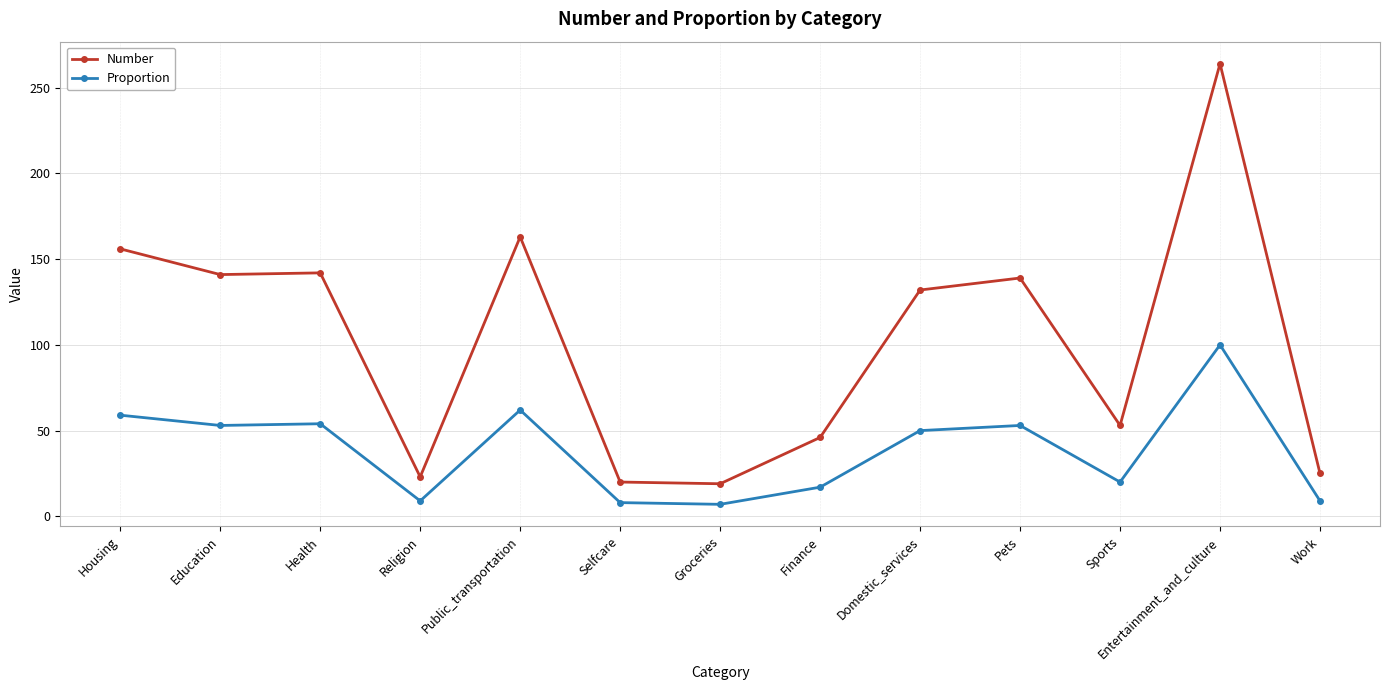

What is the difference between the maximum and minimum values in the Number series?

245